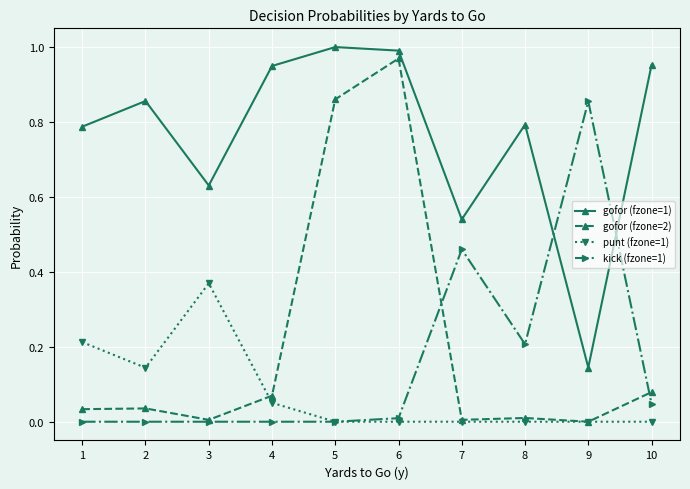

True or false: kick (fzone=1) has a value of 0.7 at 7.

False